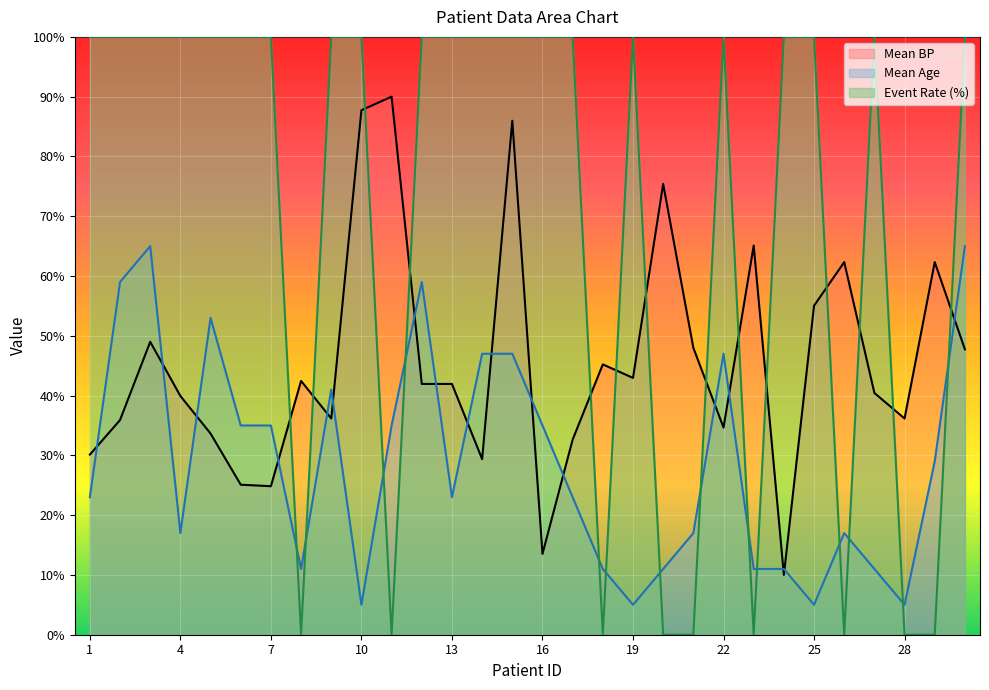

What is the spread (max minus min) of values at 27?

89.0